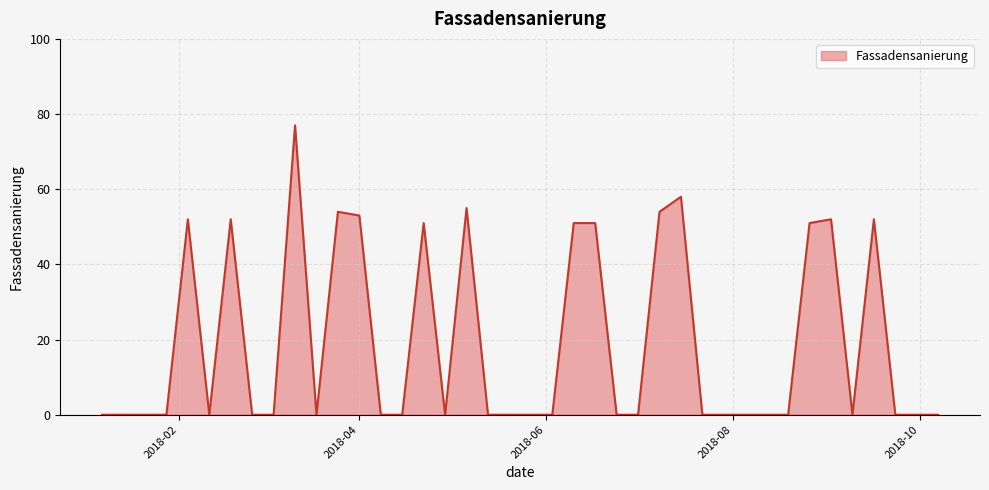

How many lines are shown in the chart?

1